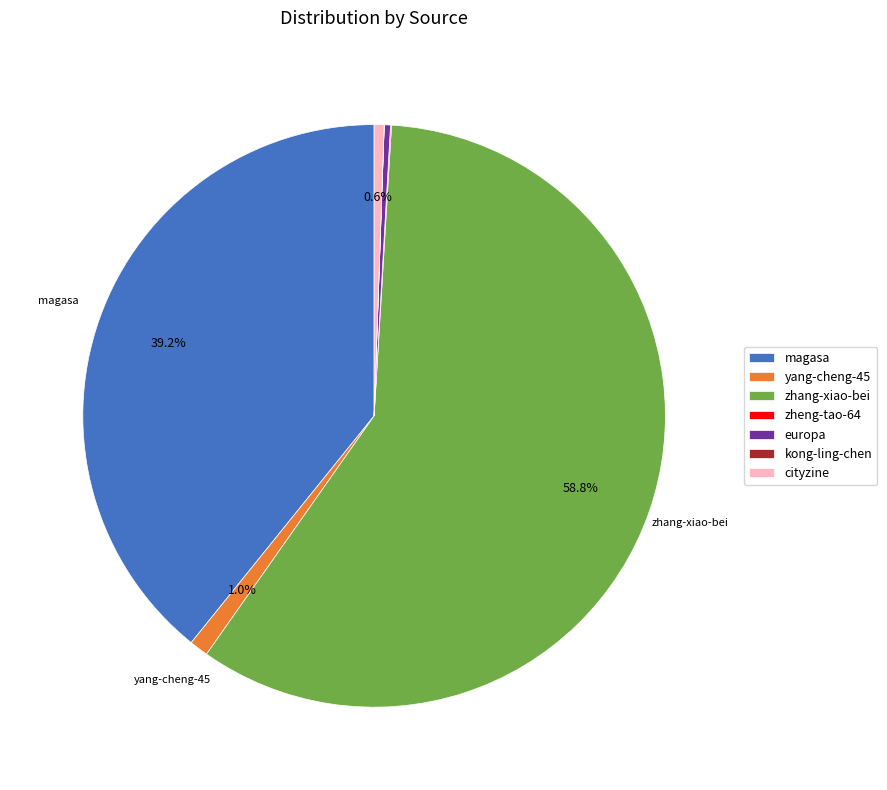

What is the ratio of the value at cityzine to the value at europa?

1.6